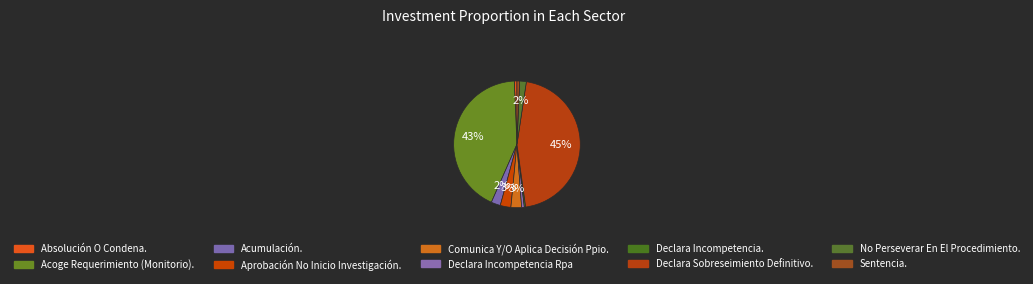

True or false: Acumulación. accounts for 2% of the total.

True